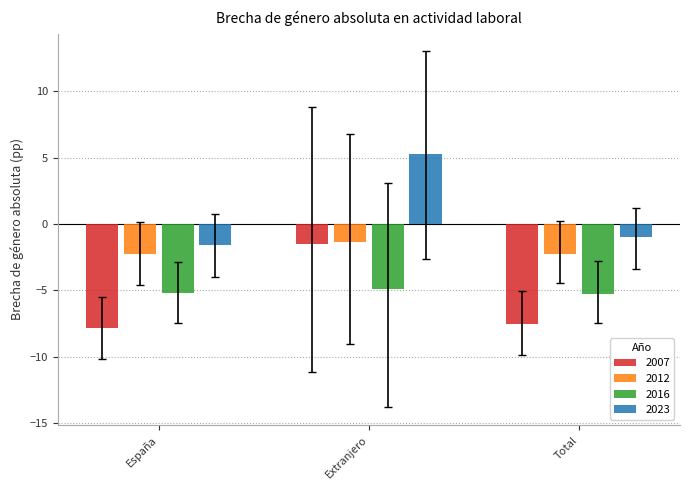

What is the total value across all series at España?

-16.9